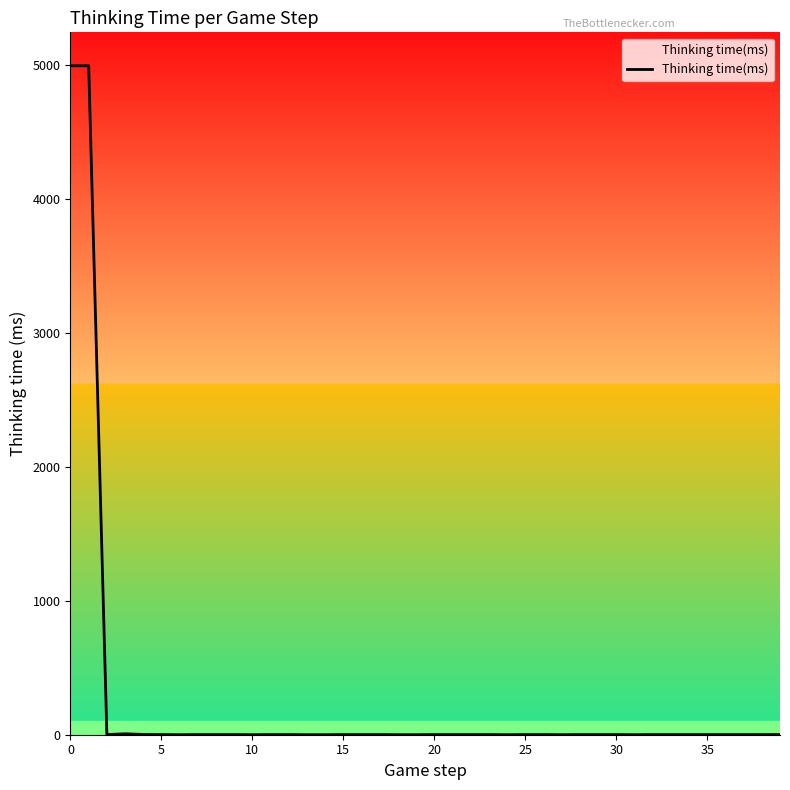

What is the difference between the maximum and minimum values?

4991